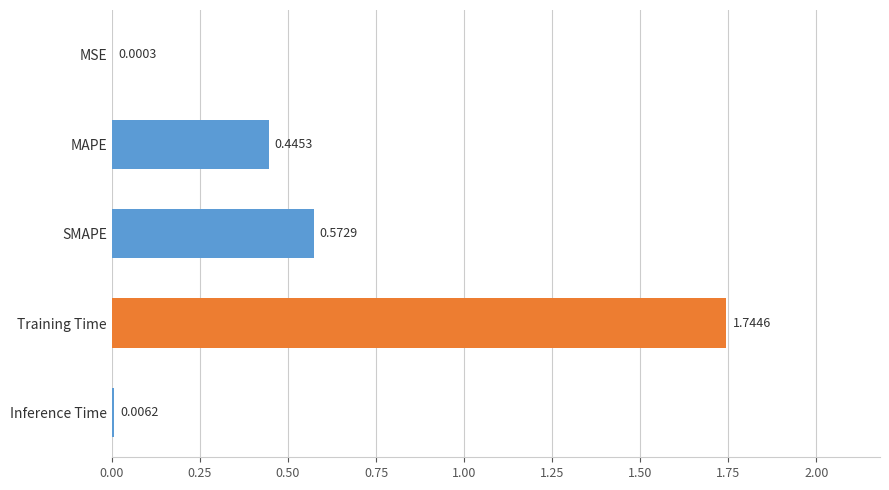

What is the change in value from MSE to MAPE?

+0.4